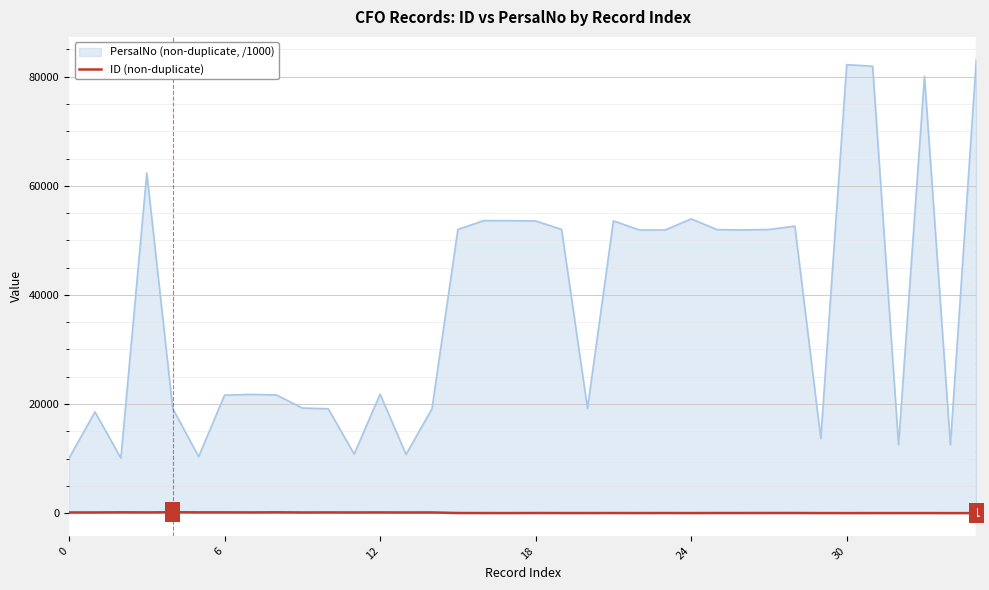

Rank the series by their maximum value, from highest to lowest.

PersalNo (non-duplicate, /1000), ID (non-duplicate)